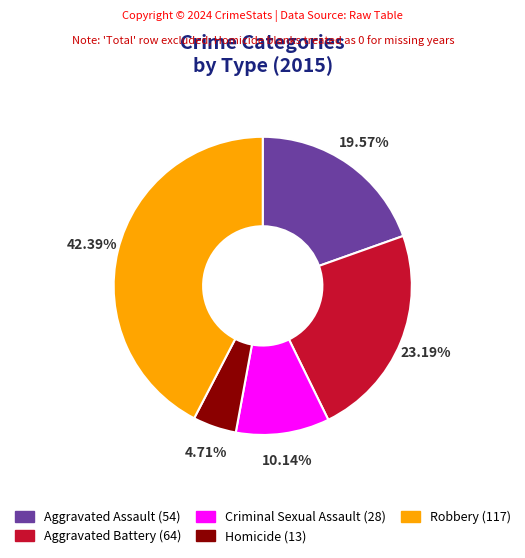

To the nearest percent, what is the average slice percentage?

20%